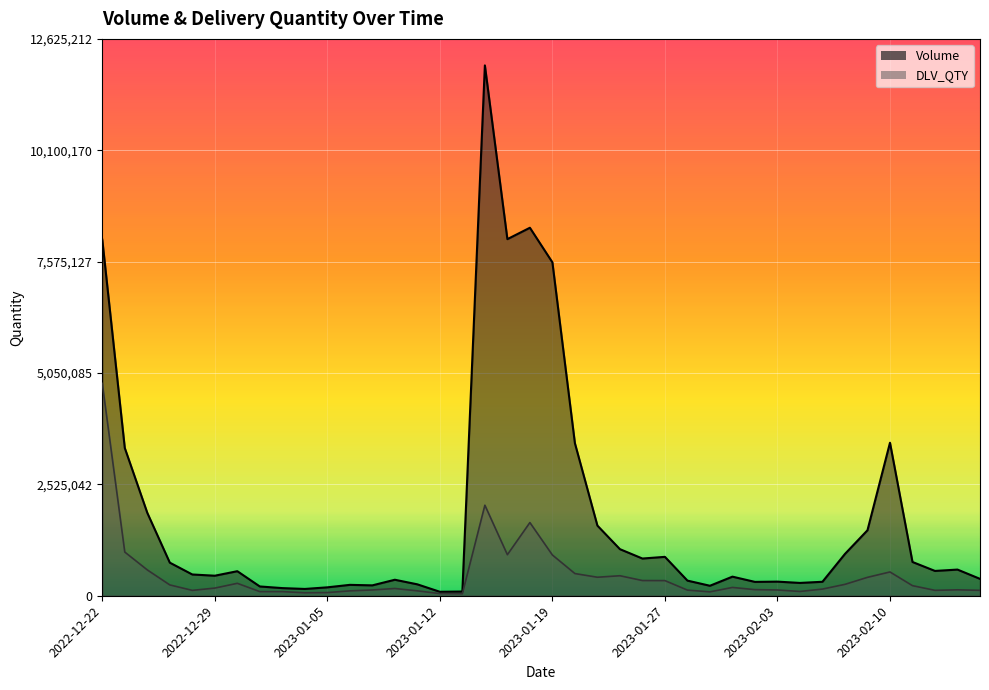

True or false: Volume has more than 0 interior local peaks.

True